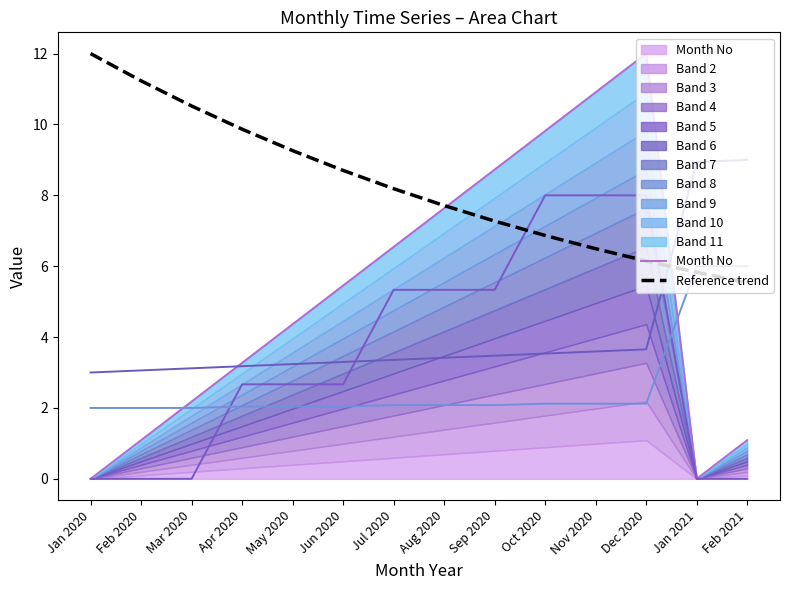

True or false: Month No and Reference trend cross at least once.

True